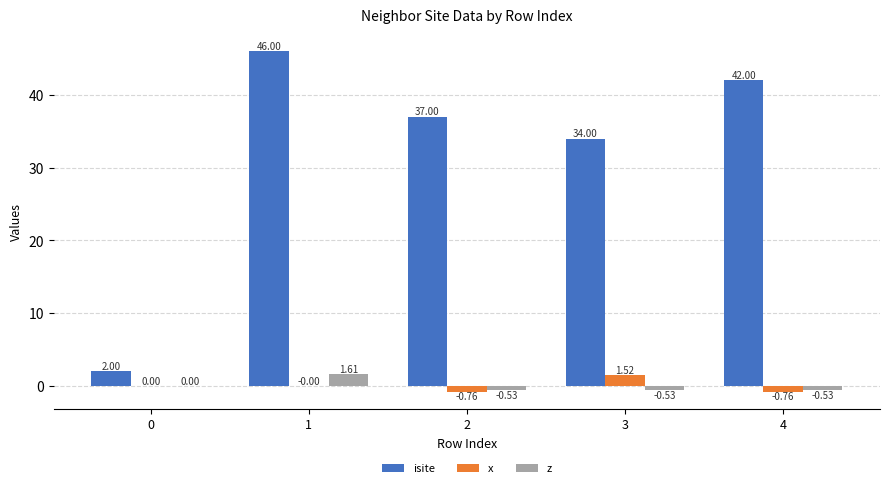

Between 2 and 3, which series saw the biggest shift?

isite